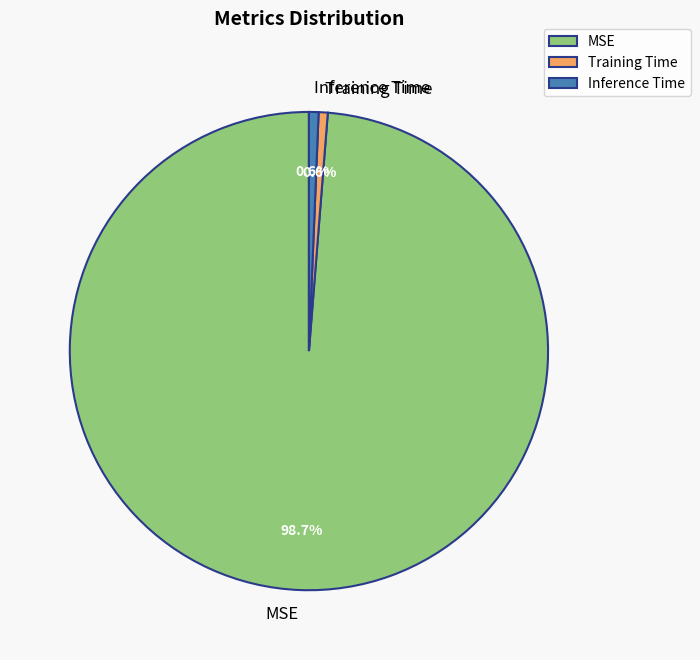

What percentage is NOT represented by Inference Time?

99.4%